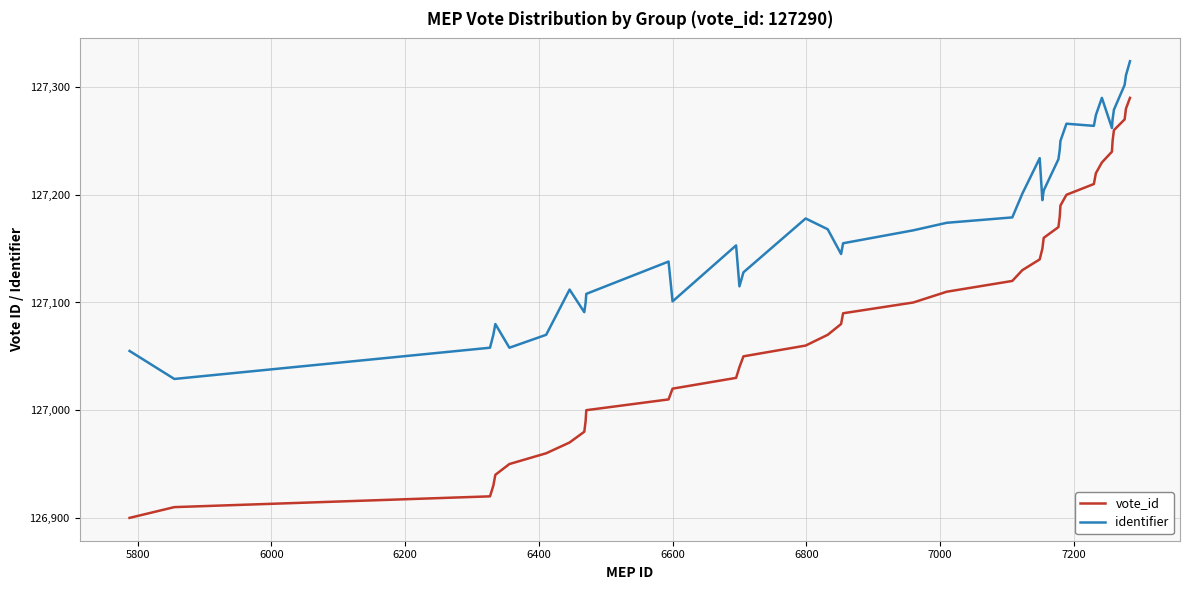

Which series has the largest total across all categories?

identifier